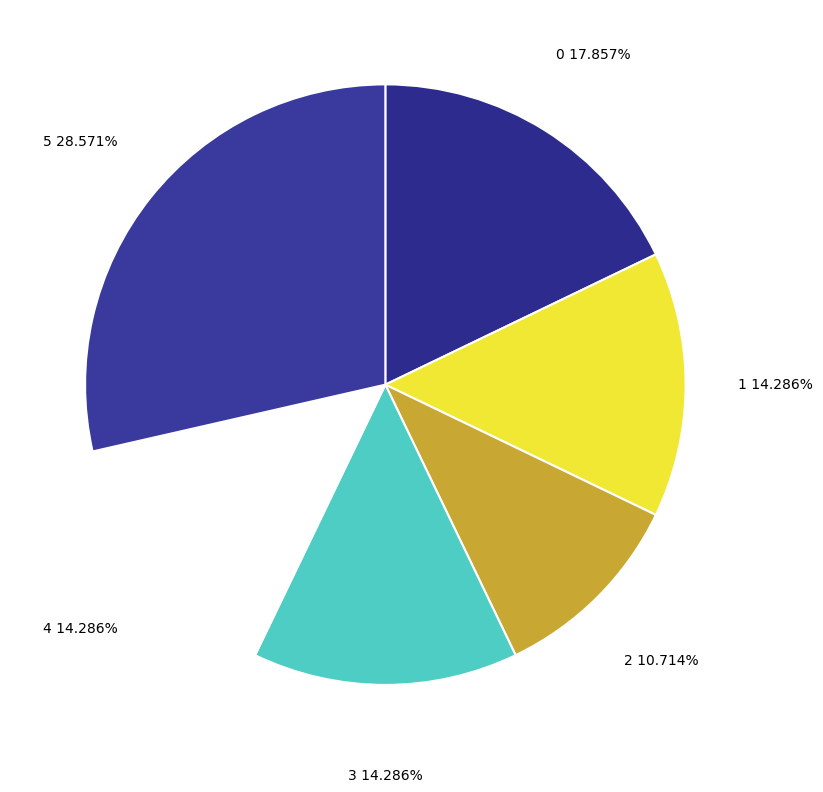

To the nearest percent, what is the combined percentage of 3 and 2?

25%